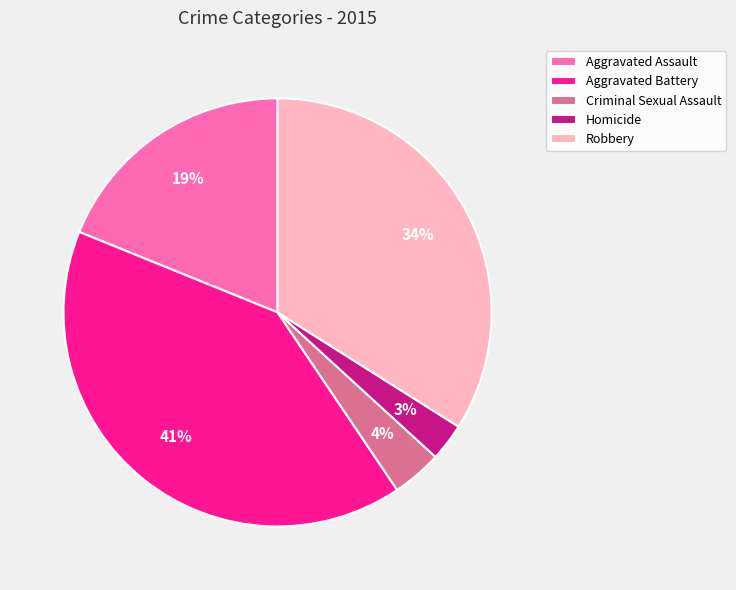

Between Robbery and Aggravated Battery, which is larger?

Aggravated Battery